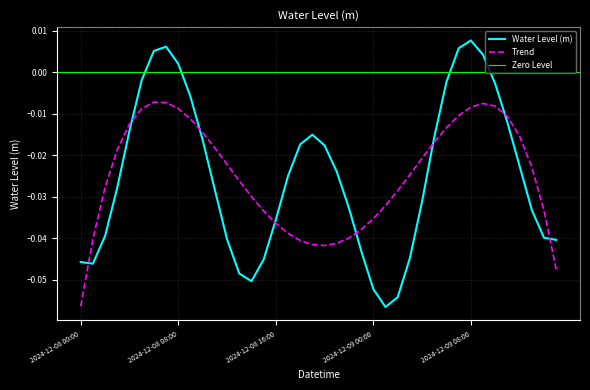

How many negative values are there?

34